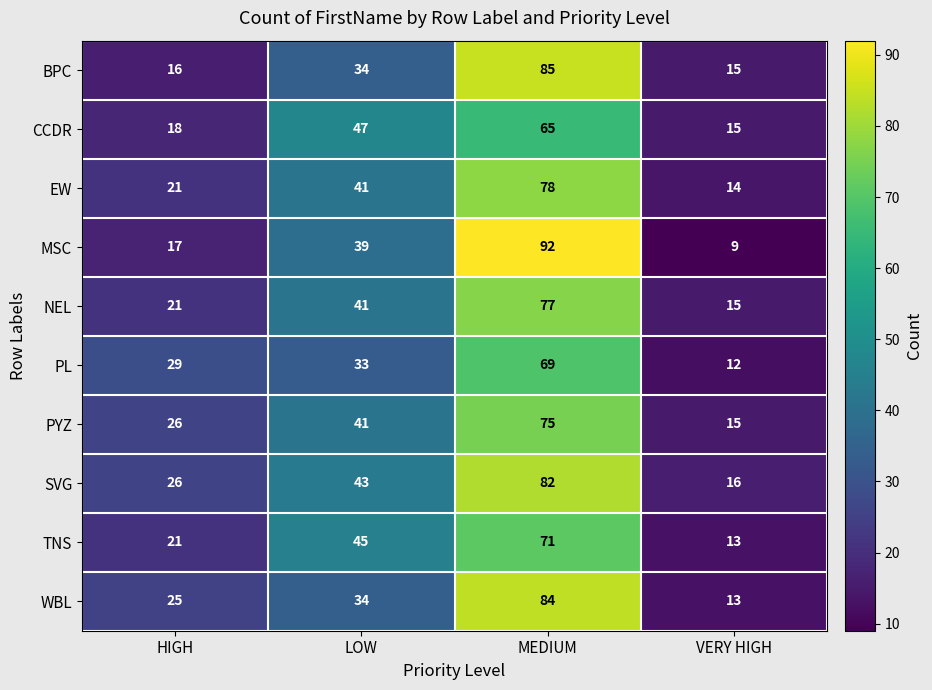

At how many categories does at least one series exceed 61?

1